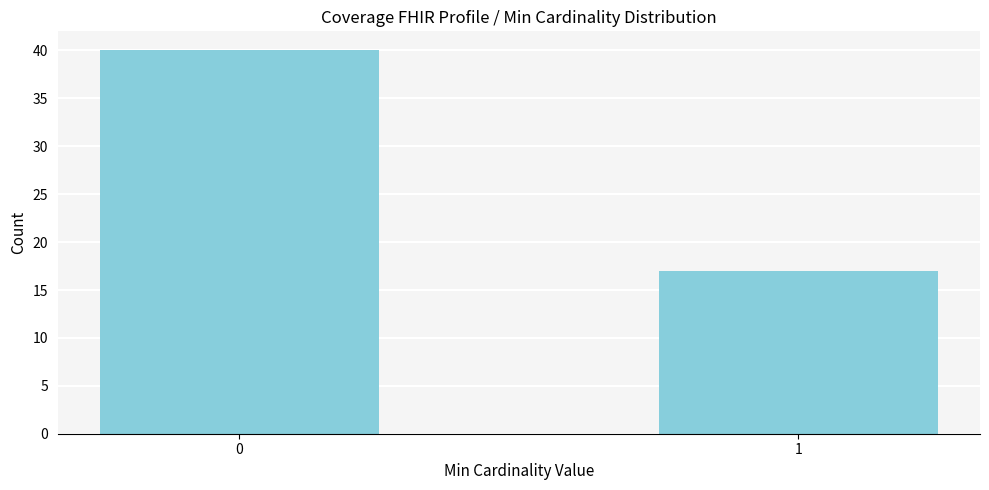

Reading left to right, transcribe all the data shown in this chart.

0=40	1=17